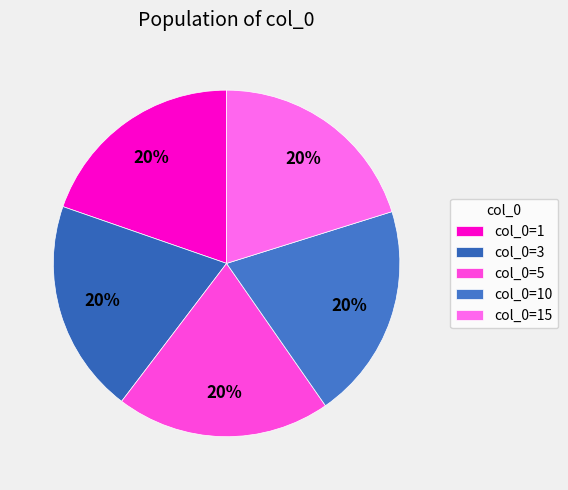

How many slices are in this pie chart?

5